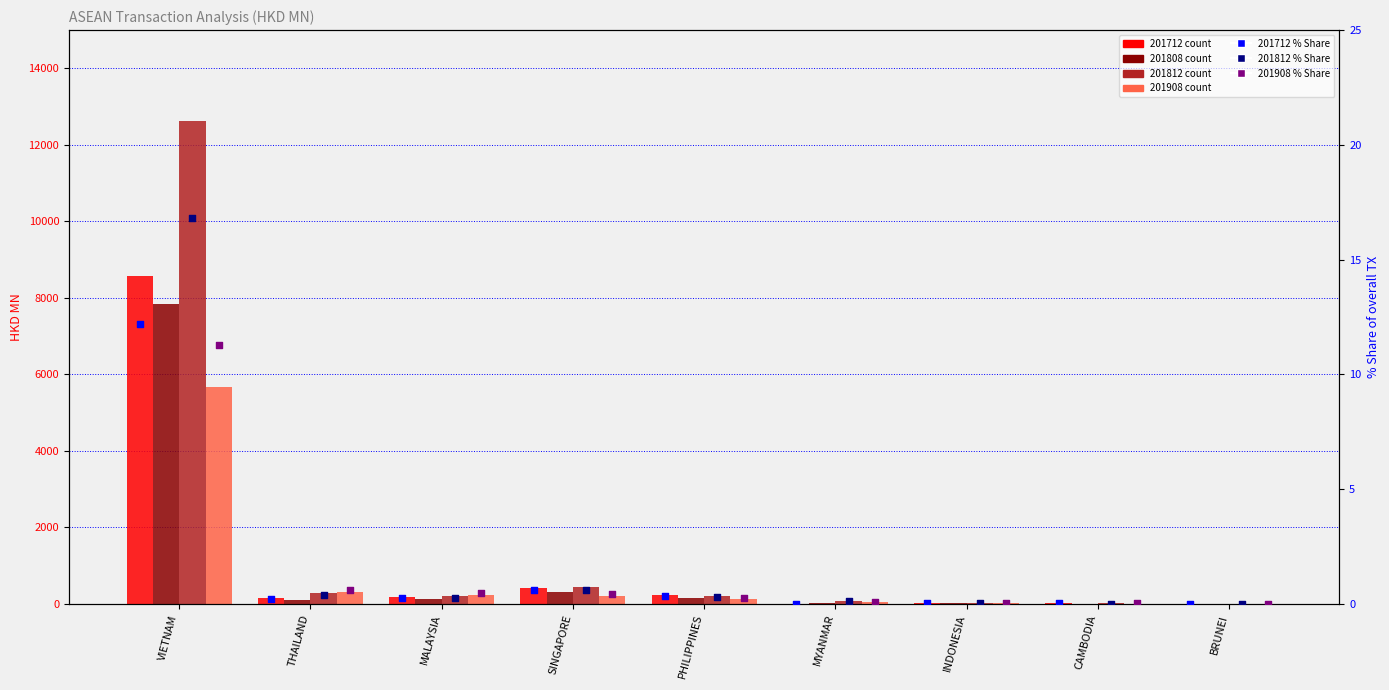

At which category is the sum across all series the highest?

VIETNAM